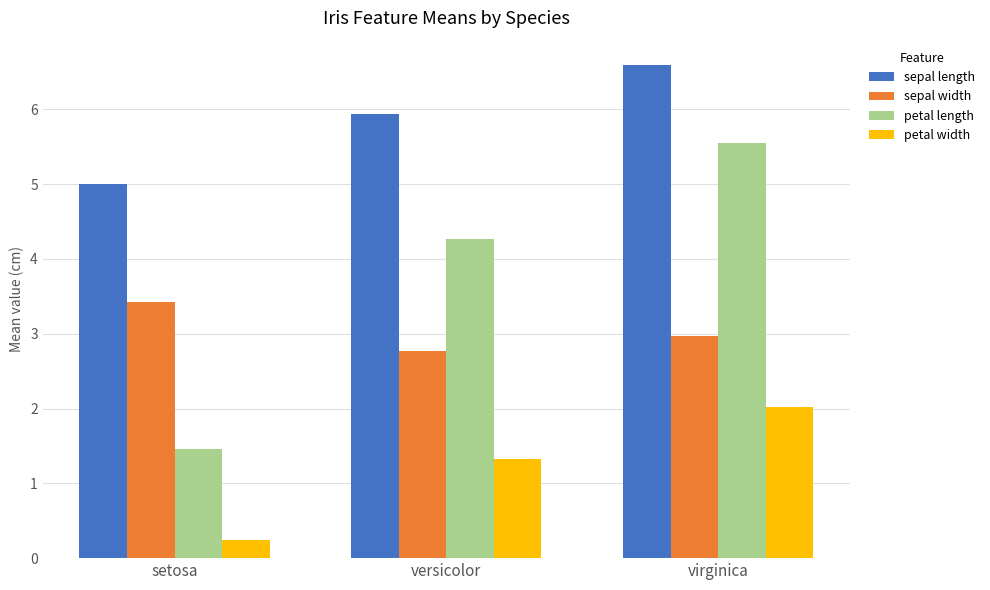

Which category has the highest value in the petal length series?

virginica